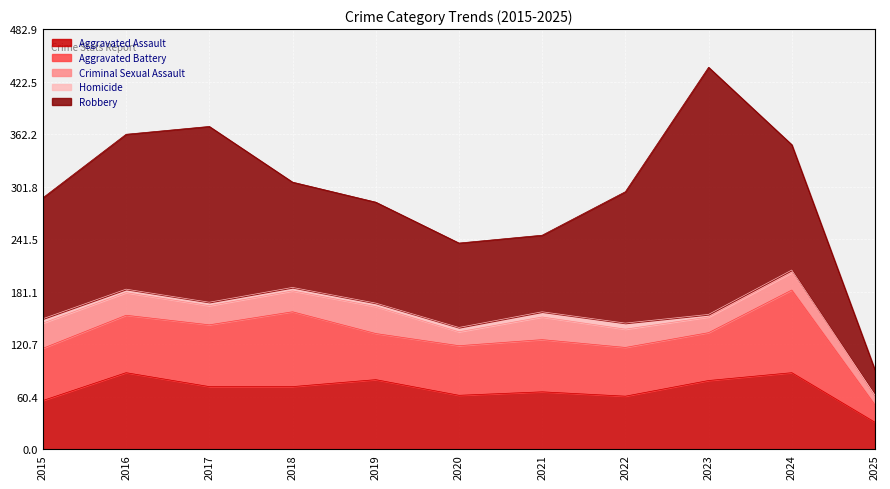

Where is the first local minimum for Aggravated Assault?

2020